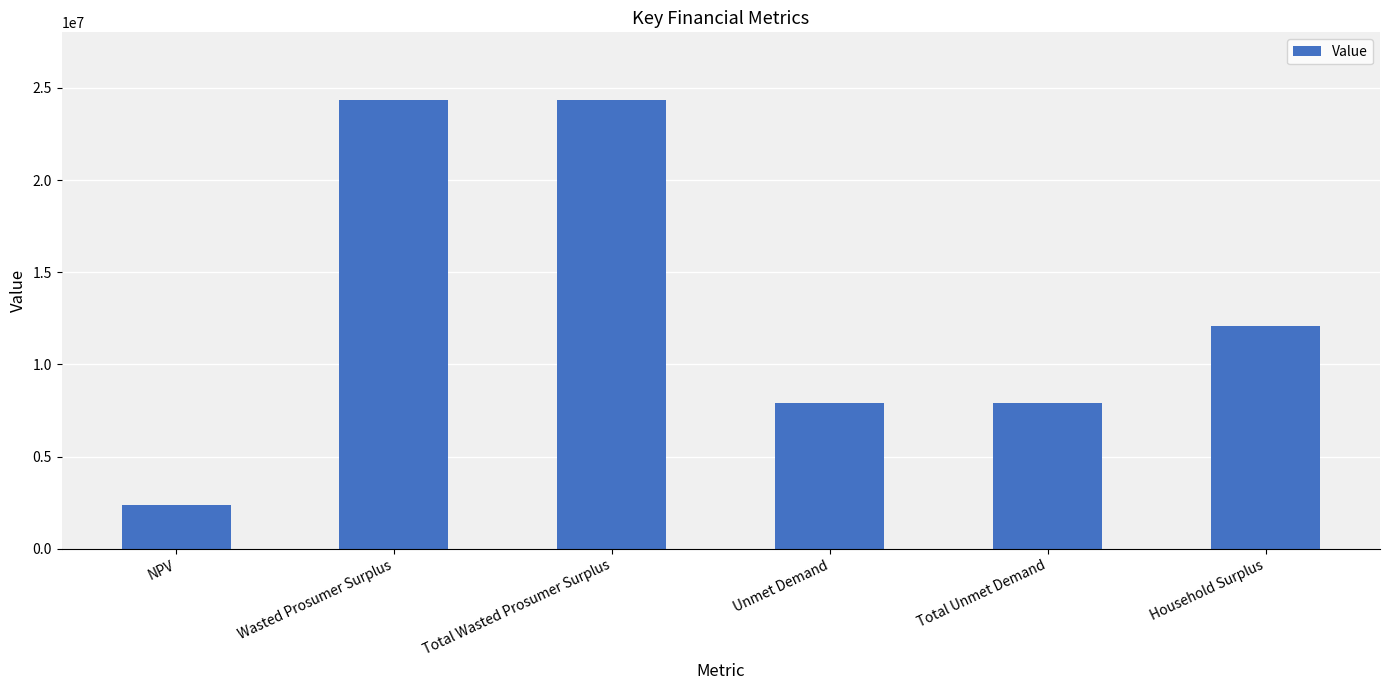

The value at Wasted Prosumer Surplus is 39754956.6. True or false?

False